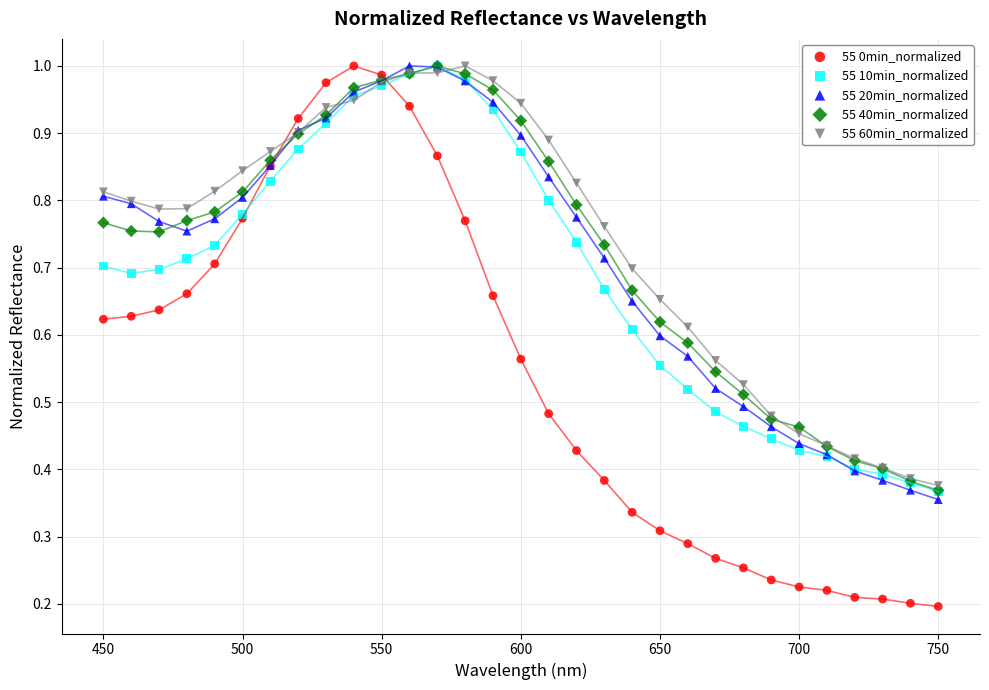

What are all the series names shown in the legend?

55 0min_normalized, 55 10min_normalized, 55 20min_normalized, 55 40min_normalized, 55 60min_normalized